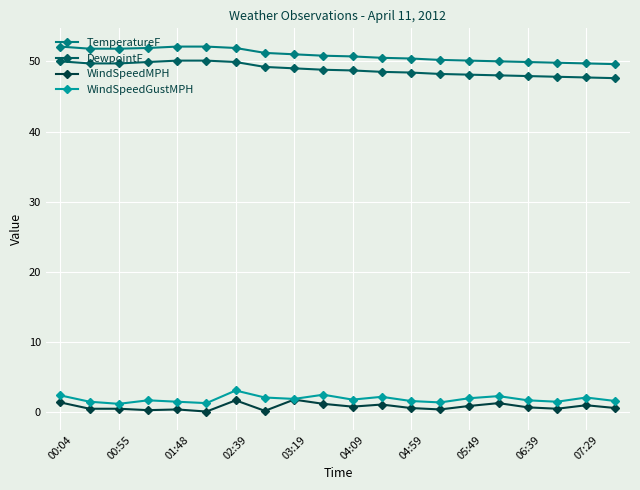

What is the value of the WindSpeedMPH point at the 16th from the left?

1.3